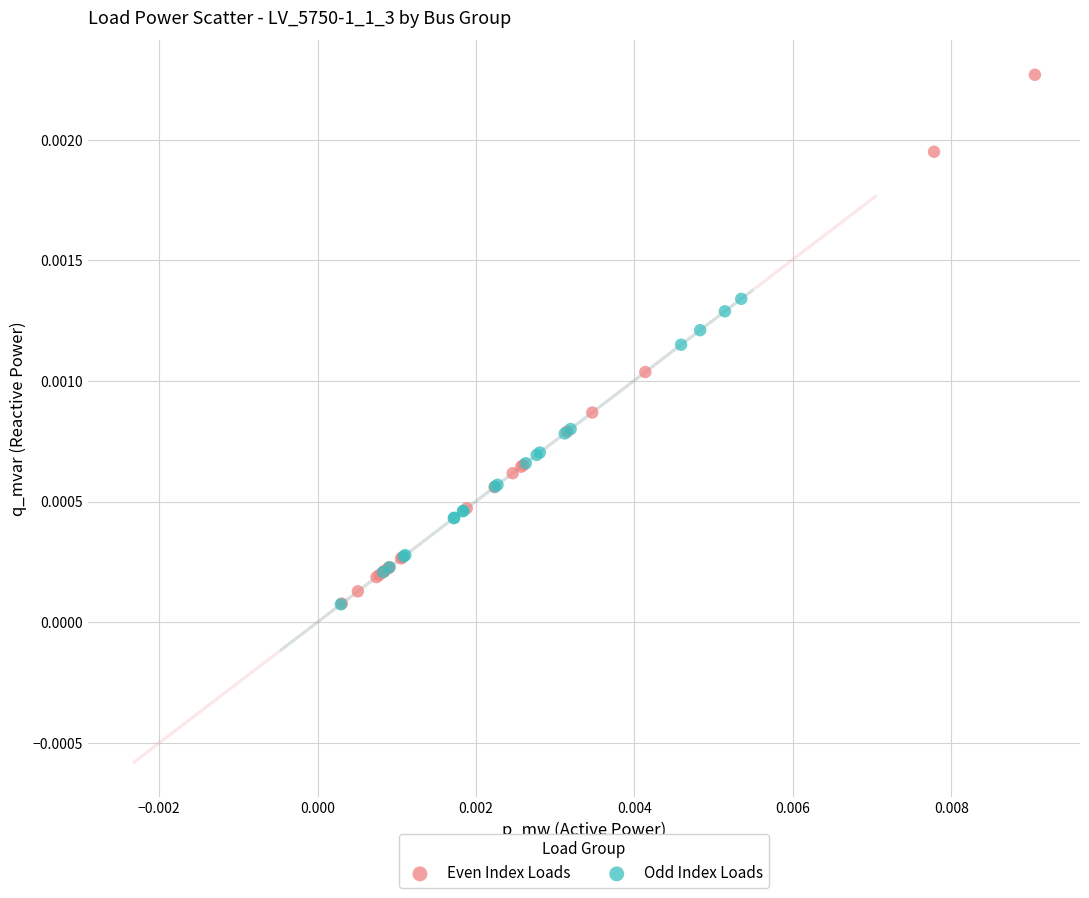

Which series has the largest Y range (max minus min)?

Even Index Loads